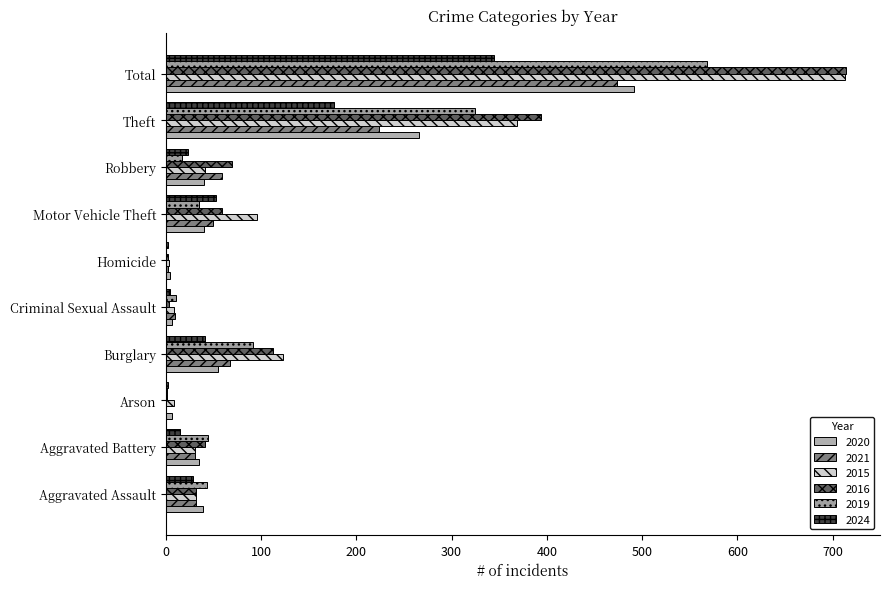

Which category has the highest value in the 2016 series?

Total